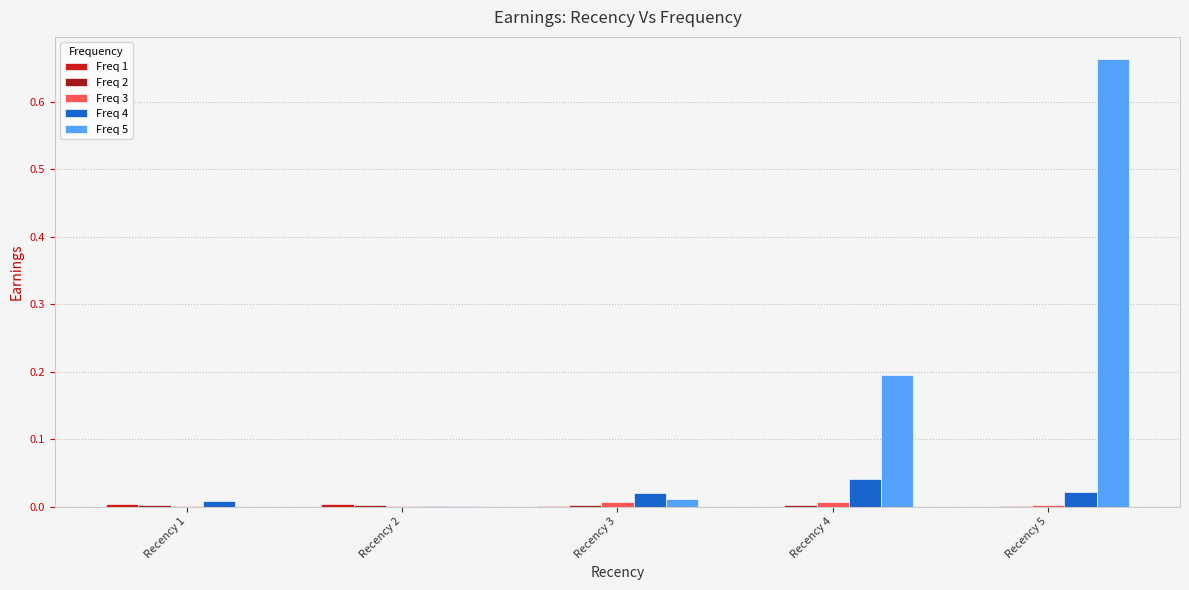

At which category is the sum across all series the highest?

Recency 5